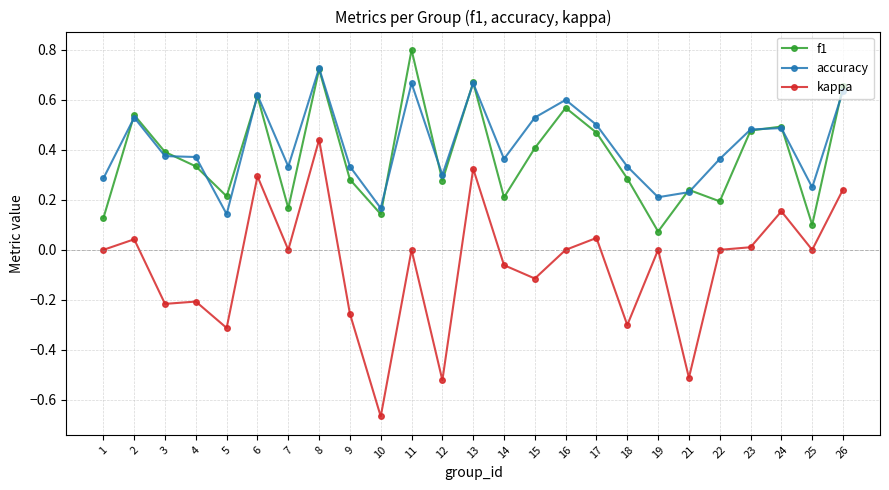

What is the spread (max minus min) of values at 11?

0.8